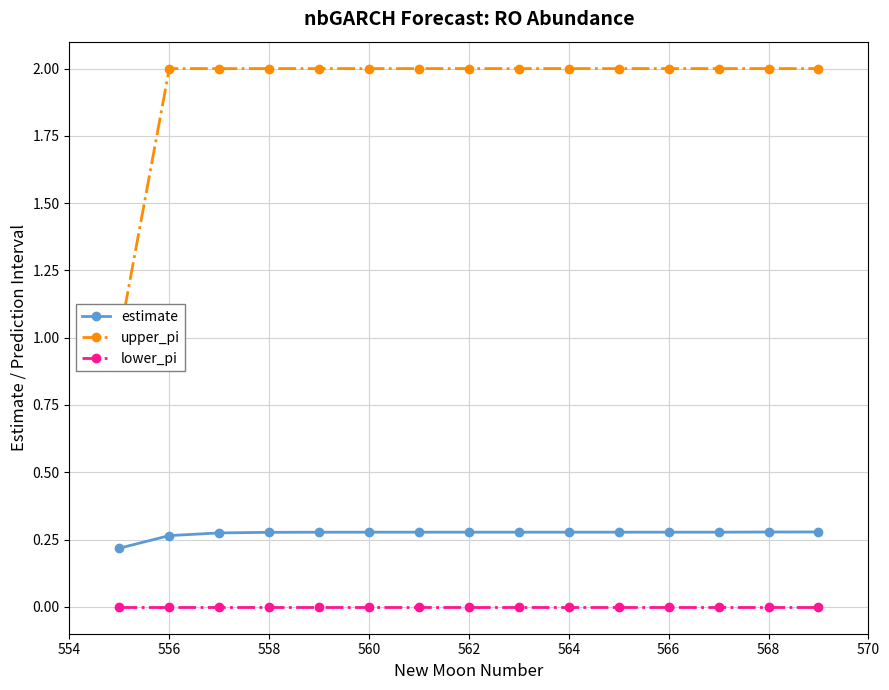

Count the number of categories in the chart.

15